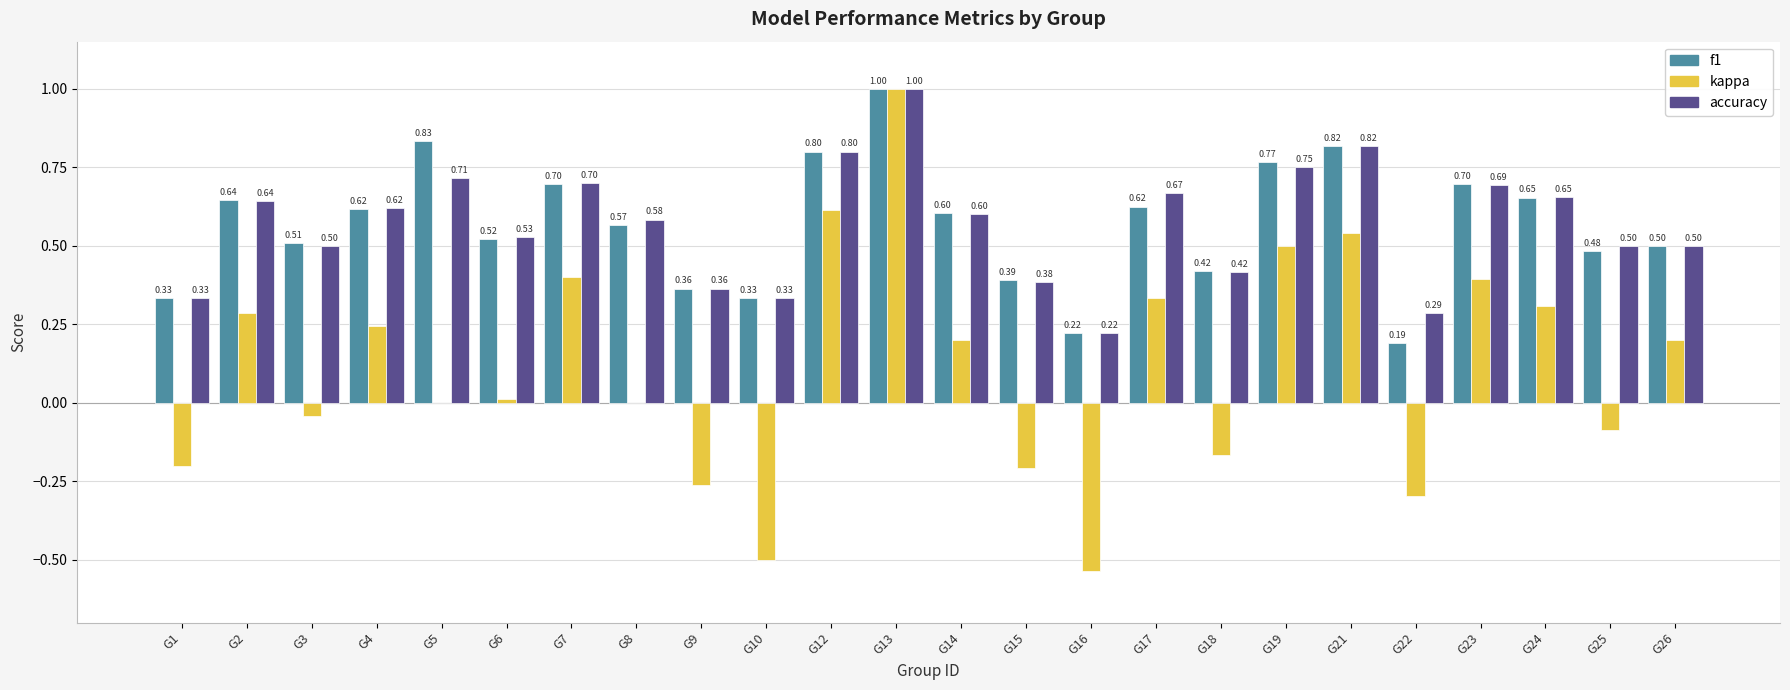

Between G6 and G17, which series saw the biggest shift?

kappa